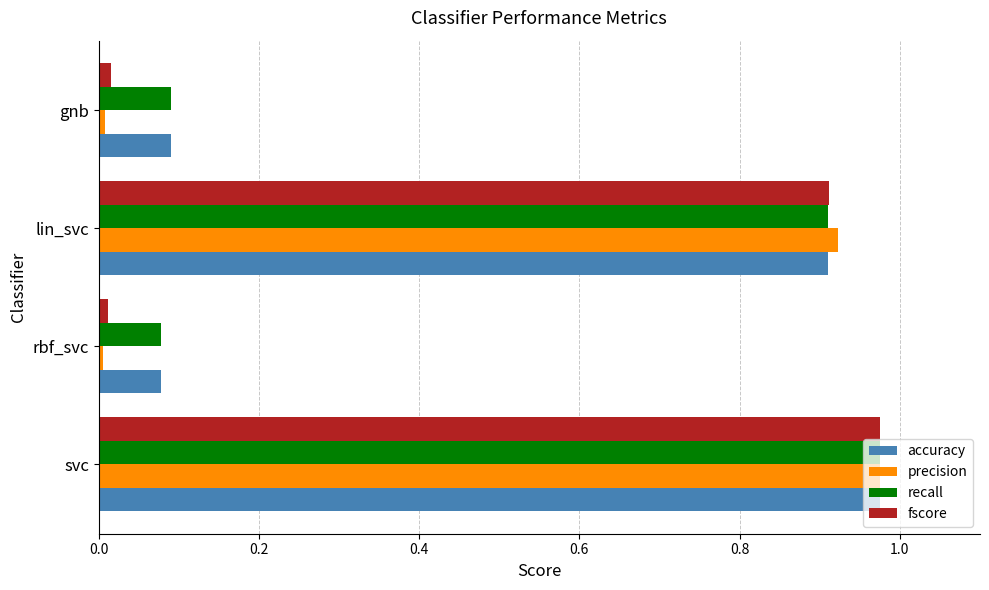

Which series has the widest spread of values?

precision